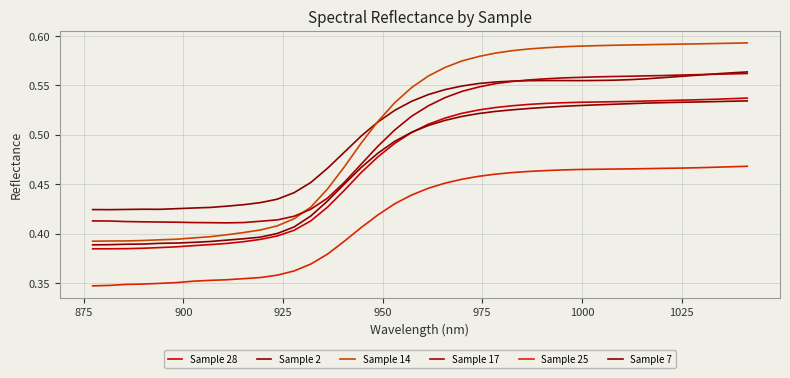

How many lines are shown in the chart?

6